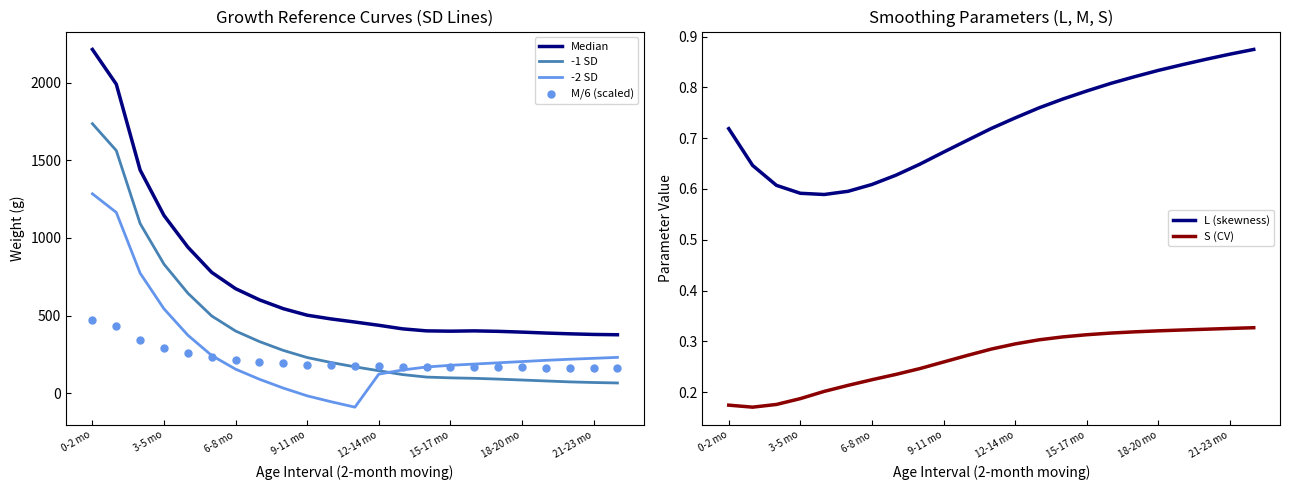

What is the minimum value for -2 SD?

-91